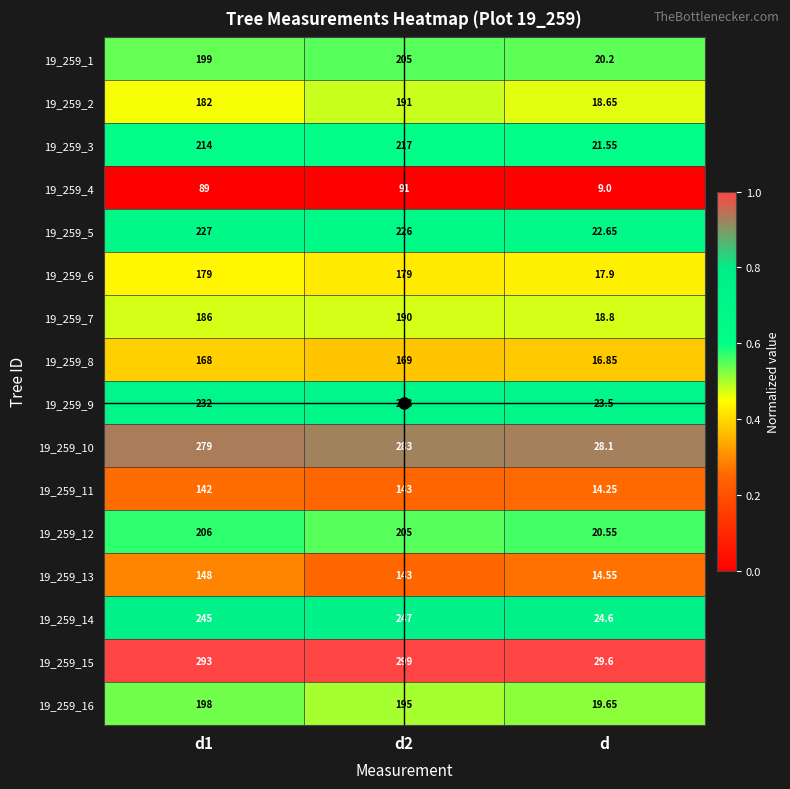

What is the total value across all series at d?

320.4